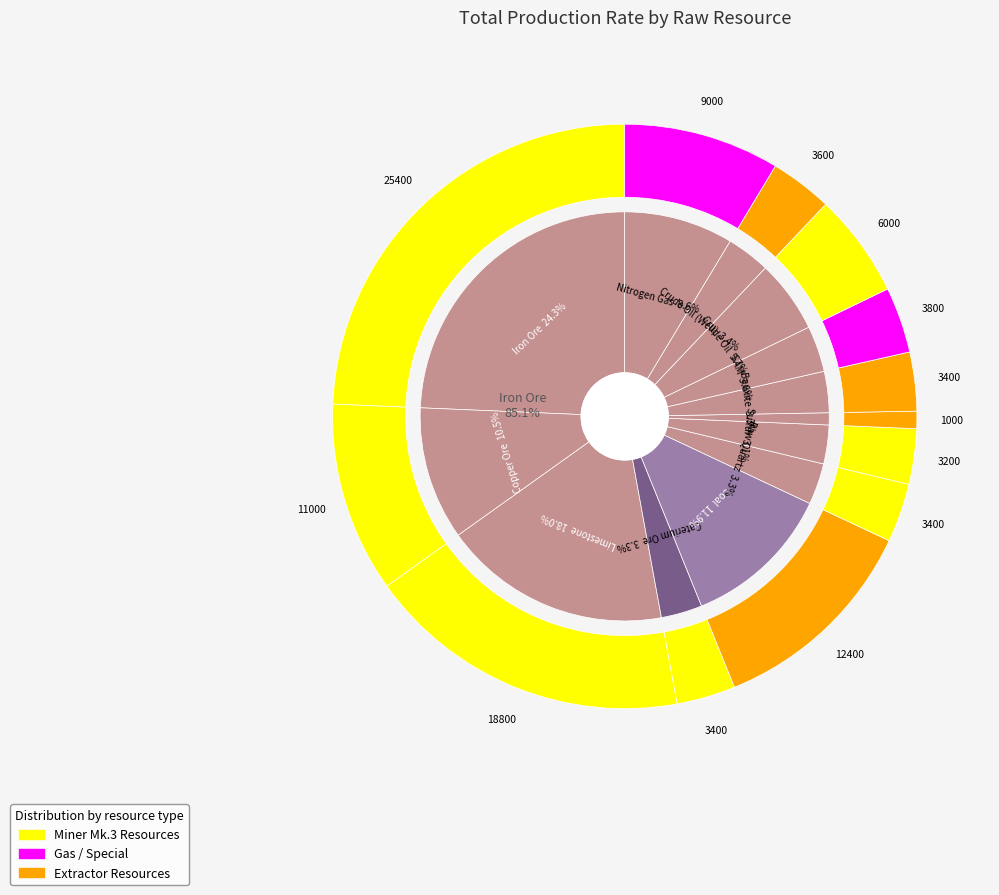

The Bauxite slice represents 18% of the pie. True or false?

False